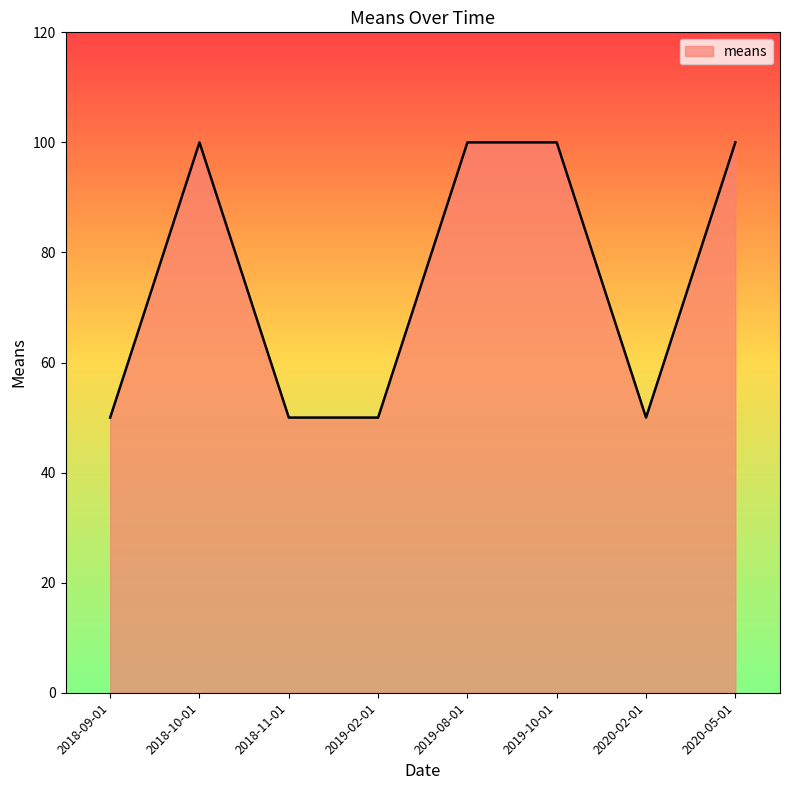

True or false: there are more than 0 points higher than both neighbors.

True